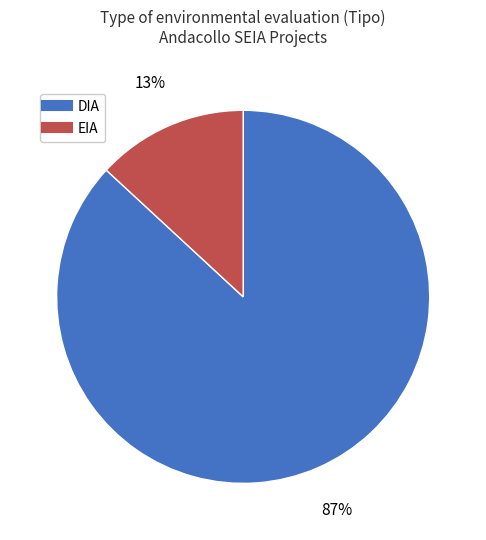

Combined, do DIA and EIA account for over 50%?

Yes